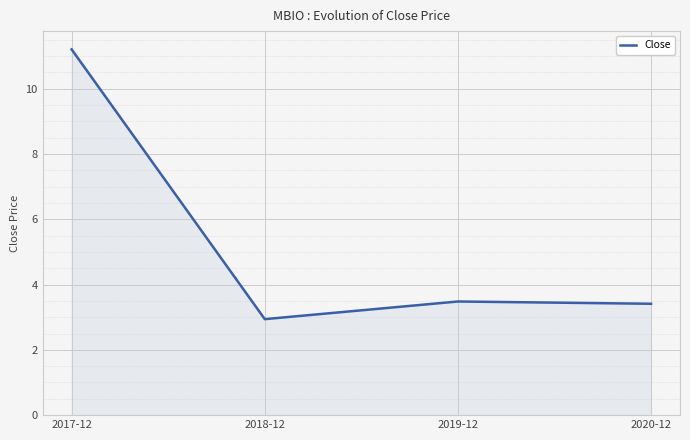

What is the maximum value shown in the chart?

11.2